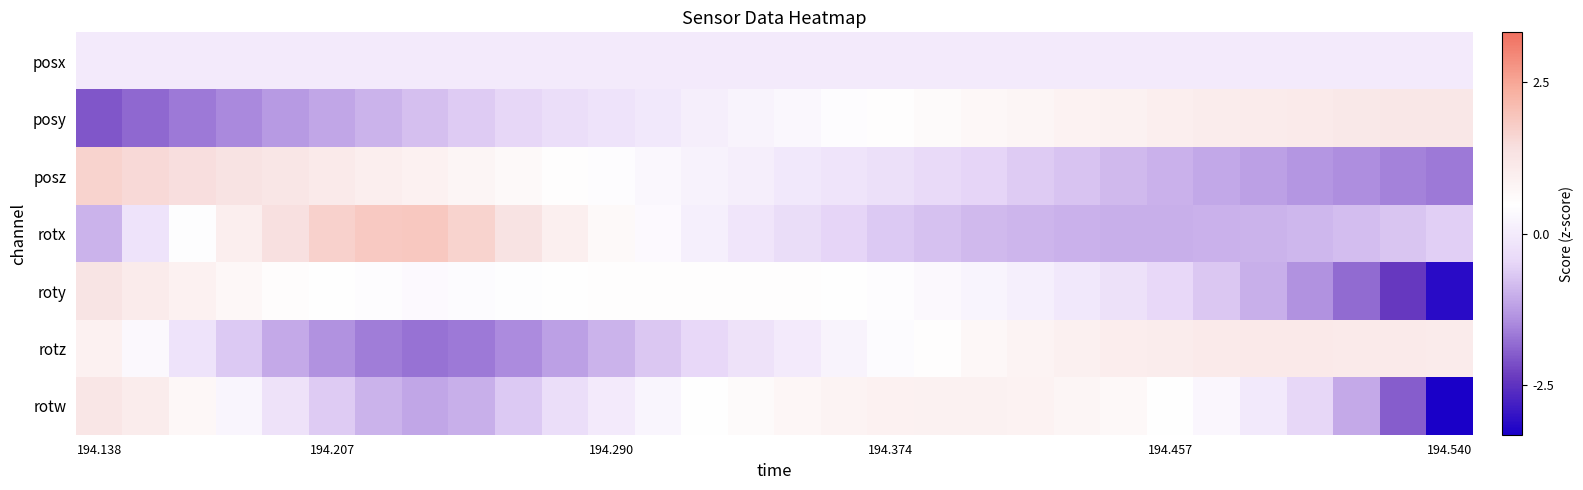

What is the minimum value shown in the chart?

-3.3